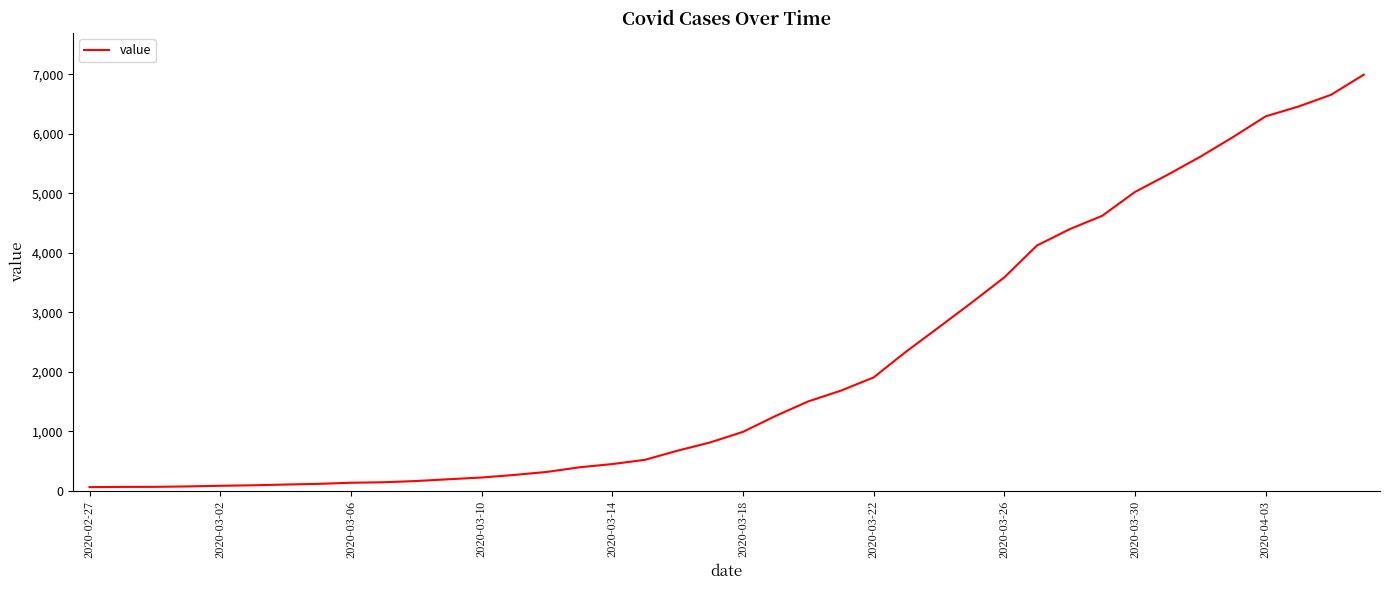

What is the difference between the maximum and minimum values?

6931